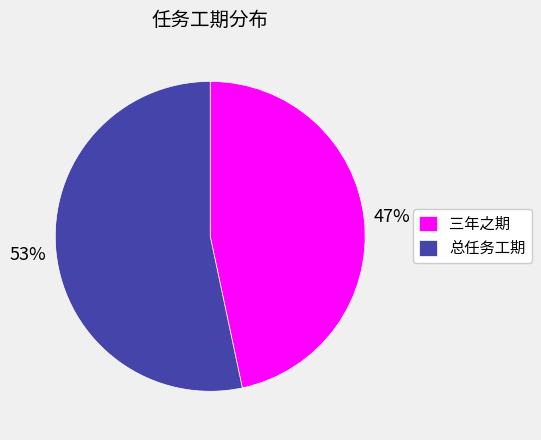

Do 三年之期 and 总任务工期 together represent more than half of the pie?

Yes